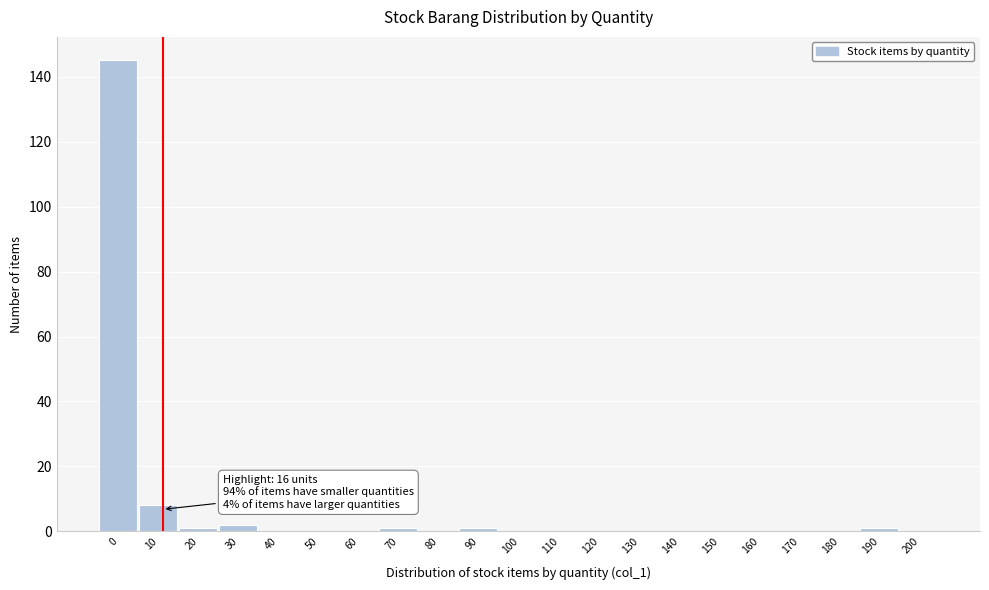

Reading left to right, extract all data points from this chart.

0=145	10=8	20=1	30=2	40=0	50=0	60=0	70=1	80=0	90=1	100=0	110=0	120=0	130=0	140=0	150=0	160=0	170=0	180=0	190=1	200=0